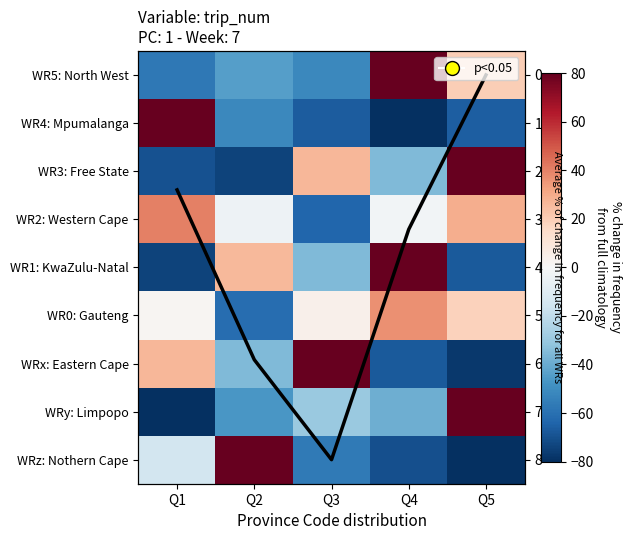

At Q5, list the series in order from largest to smallest.

WRy: Limpopo, WR3: Free State, WR2: Western Cape, WR5: North West, WR0: Gauteng, WR4: Mpumalanga, WR1: KwaZulu-Natal, WRx: Eastern Cape, WRz: Nothern Cape